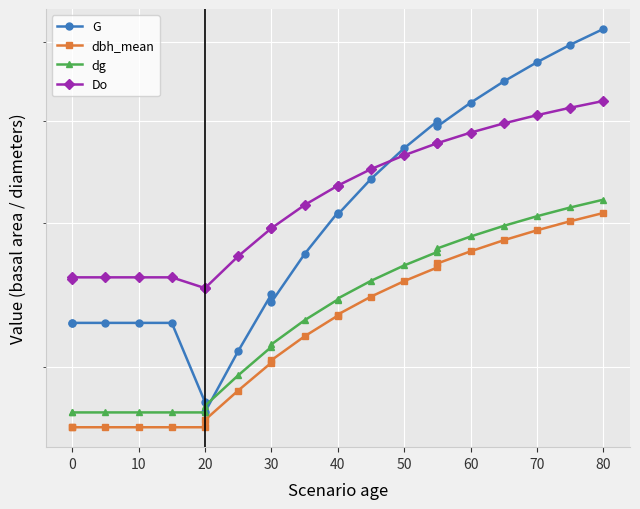

What is the difference between the maximum and minimum values in the dbh_mean series?

14.0